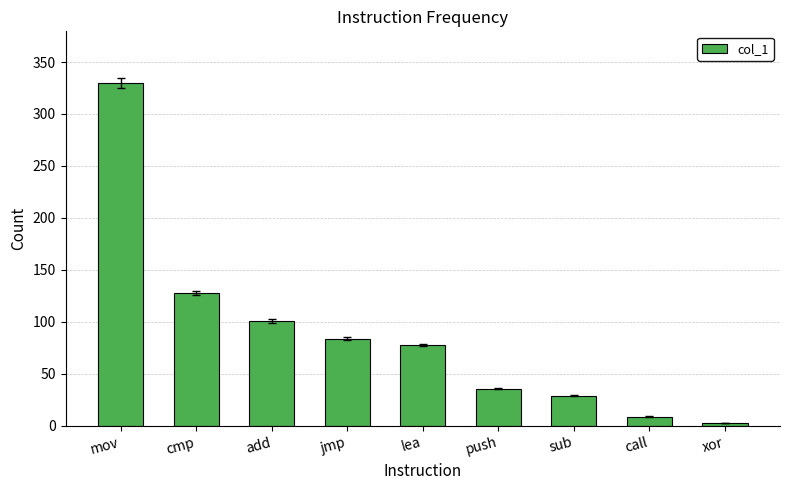

Does the chart contain stacked bars?

No